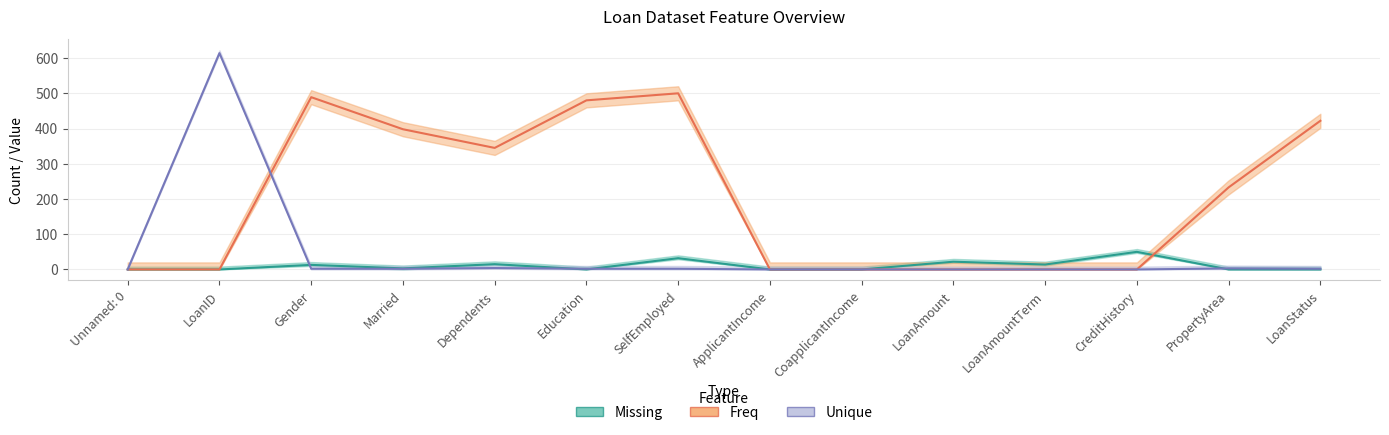

How many values in the Freq series exceed 233?

6